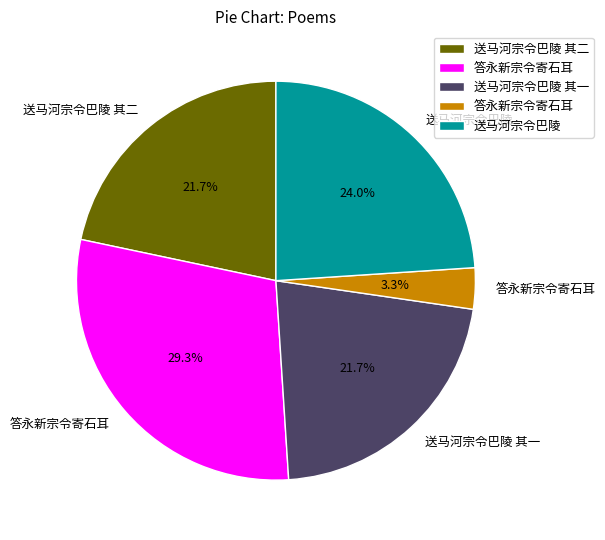

Is there a majority slice in this chart?

No